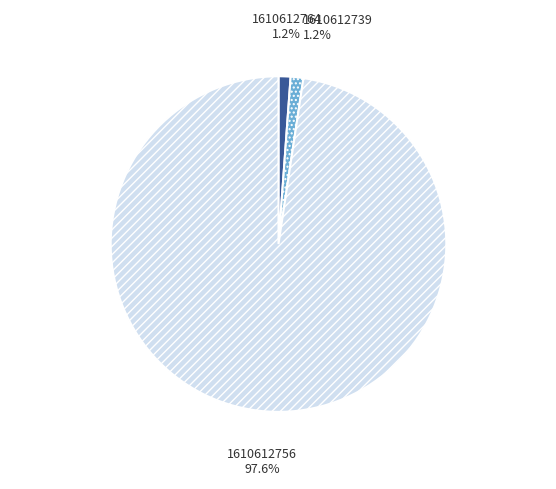

Is there any slice that represents more than half of the pie?

Yes